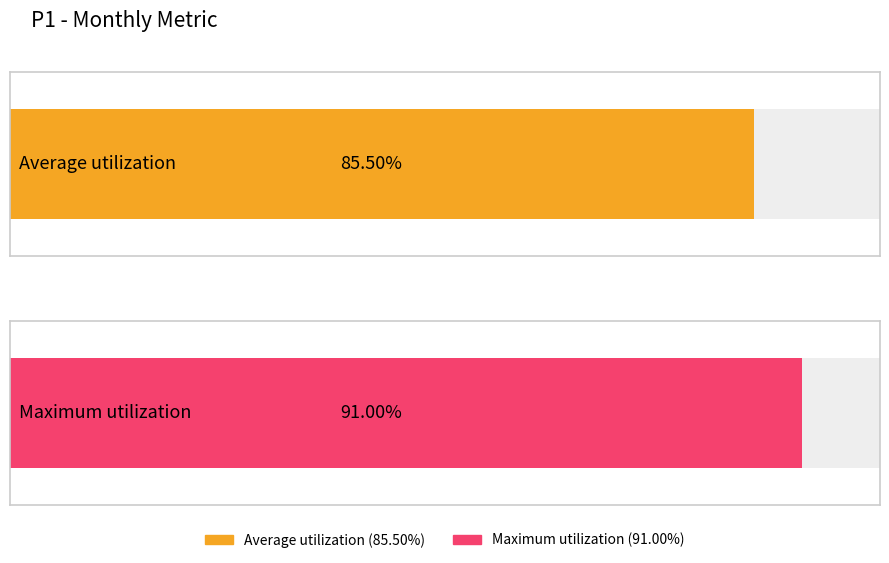

The chart shows a value of 159 at 202211. True or false?

False